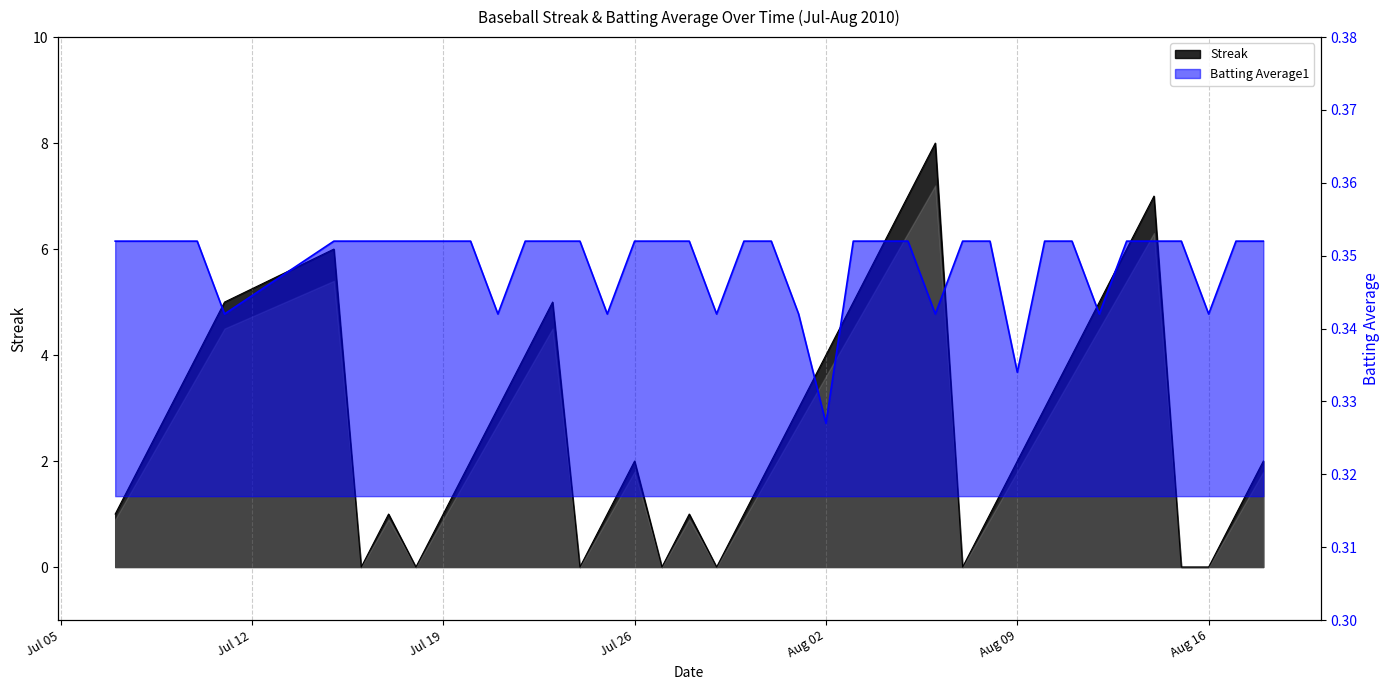

Between which two adjacent categories do Batting Average1 and Streak first intersect?

2010-07-15 and 2010-07-16